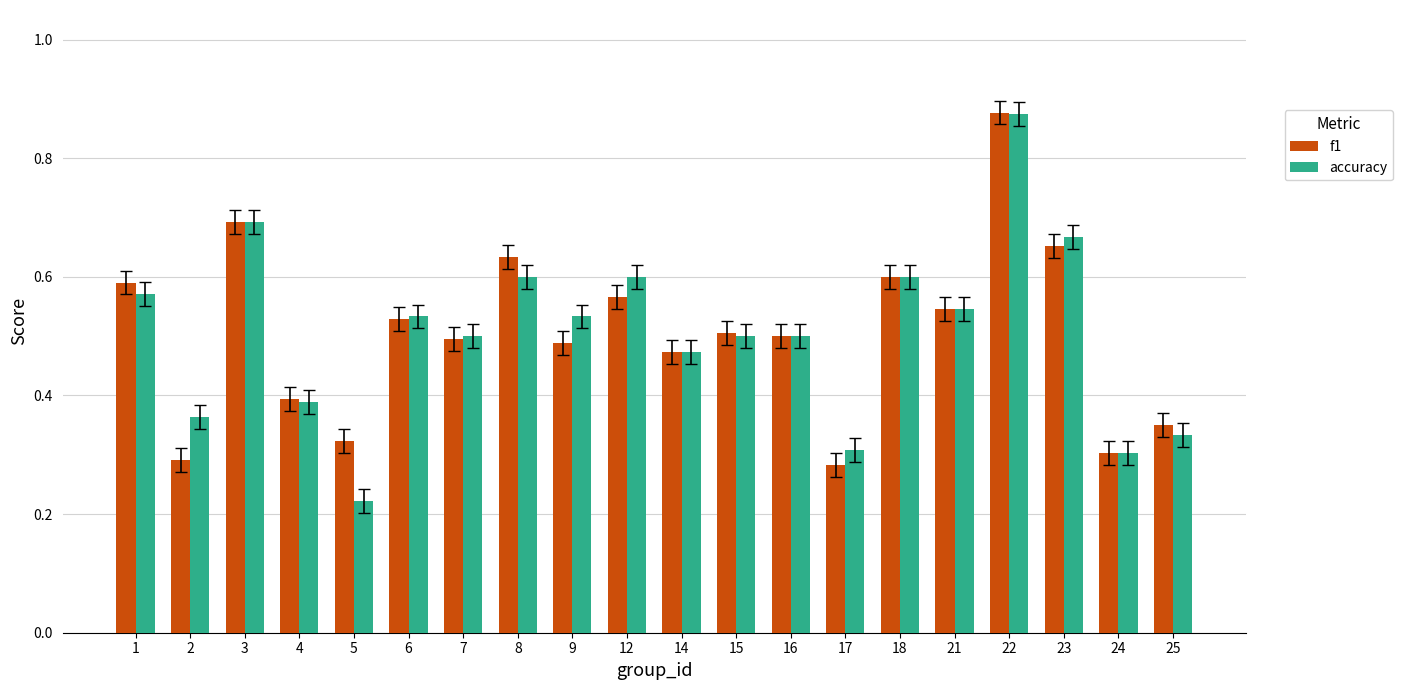

The value of accuracy at 6 is 0.5. True or false?

True